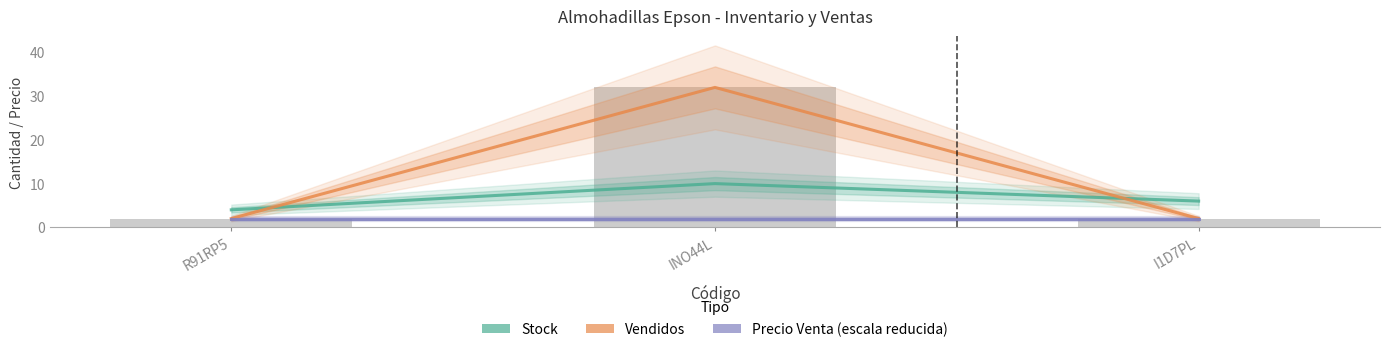

Are the bars grouped side by side (vs. stacked)?

Yes